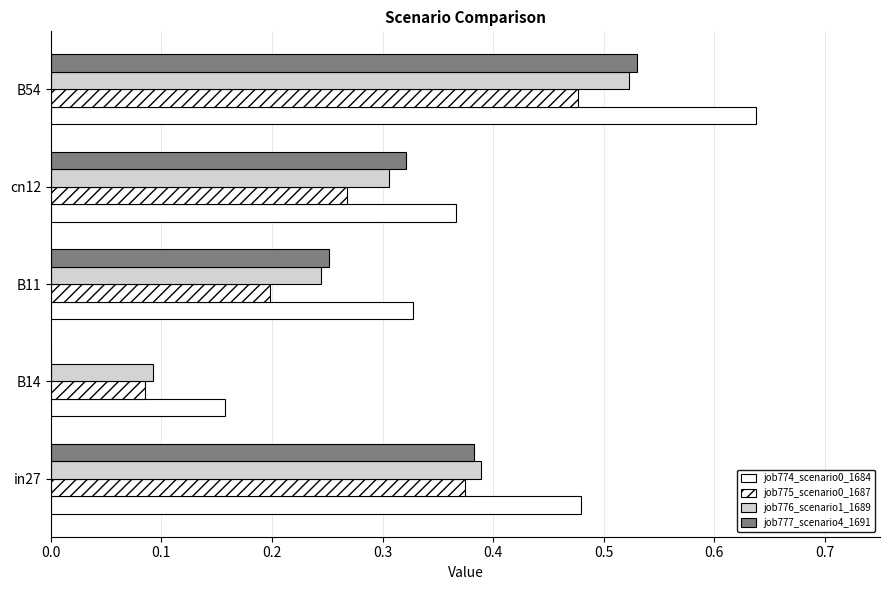

Count the number of categories in the chart.

5